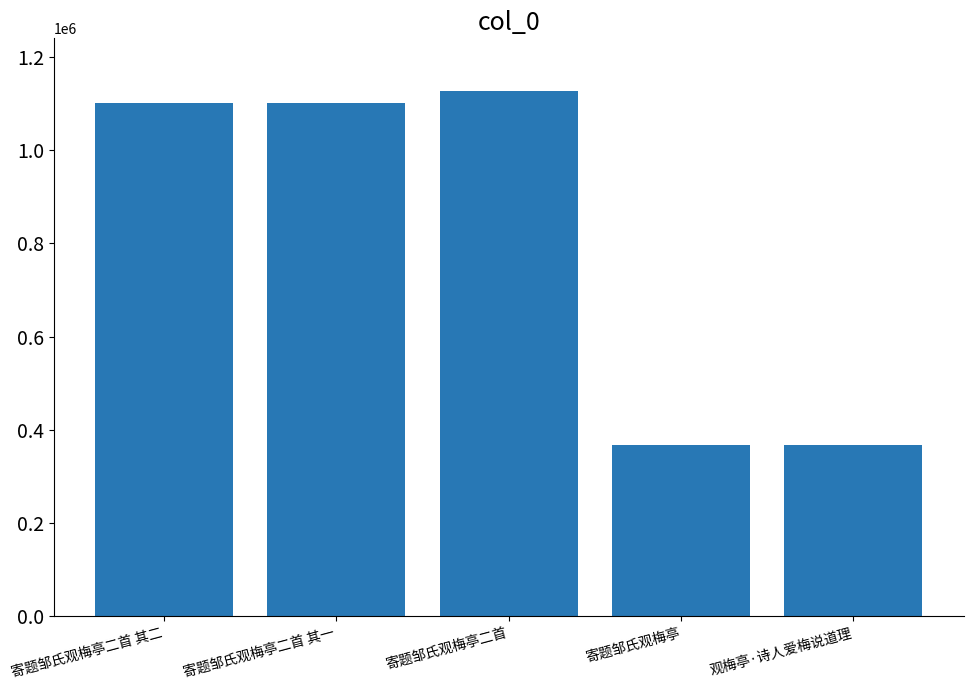

What is the sum of the values at 观梅亭·诗人爱梅说道理 and 寄题邹氏观梅亭?

735334